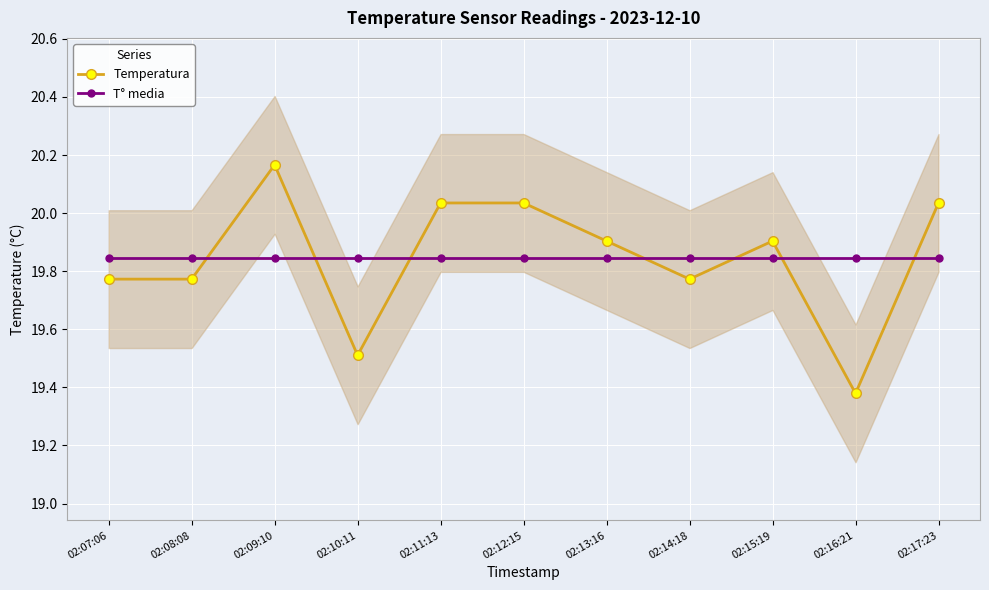

What is the difference between the maximum and minimum values in the Temperatura series?

0.8